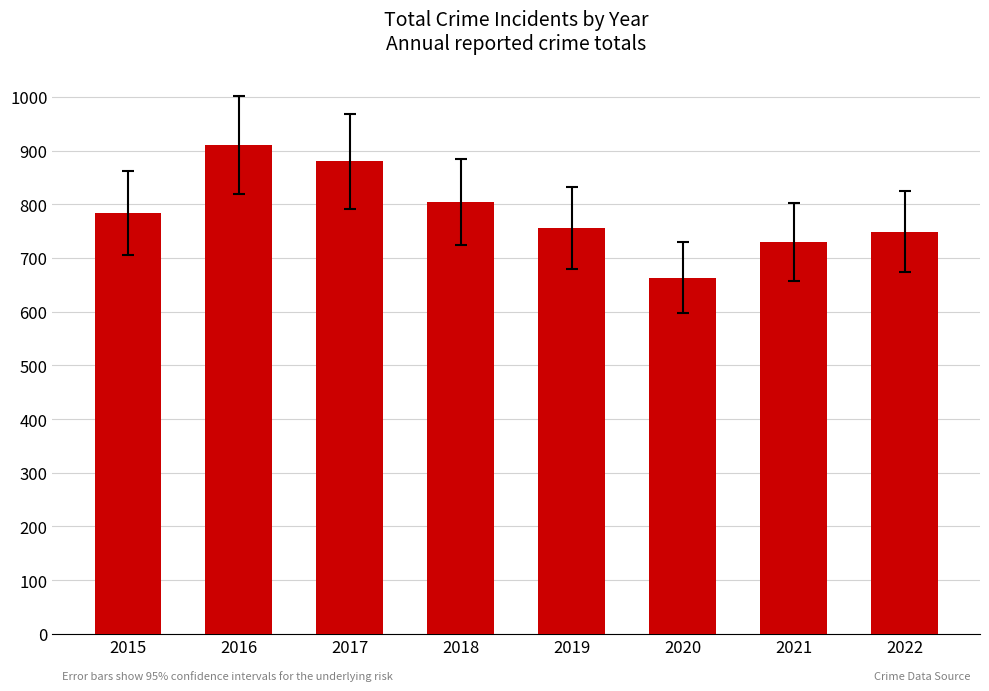

Which has a higher value, 2016 or 2017?

2016